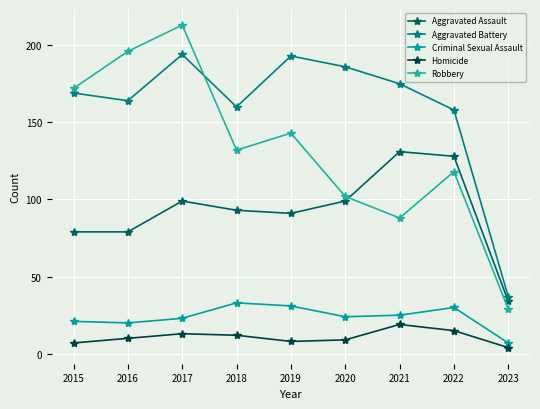

How many values in the Robbery series are below 132?

4